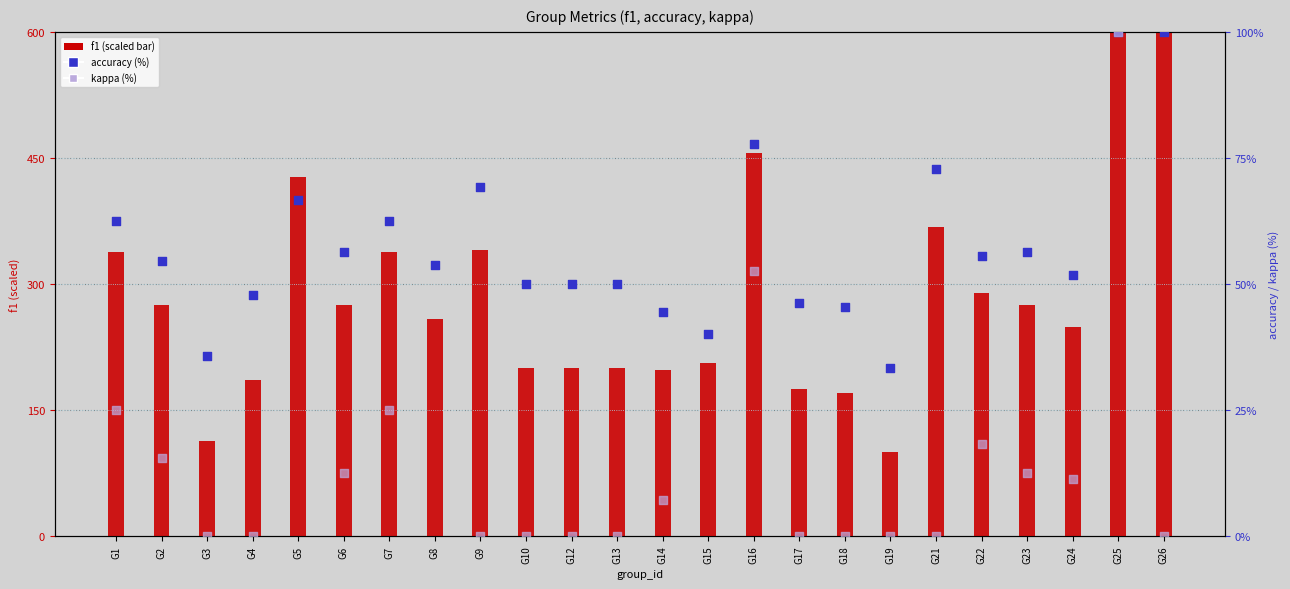

Which series reaches the maximum Y coordinate?

f1 (scaled)